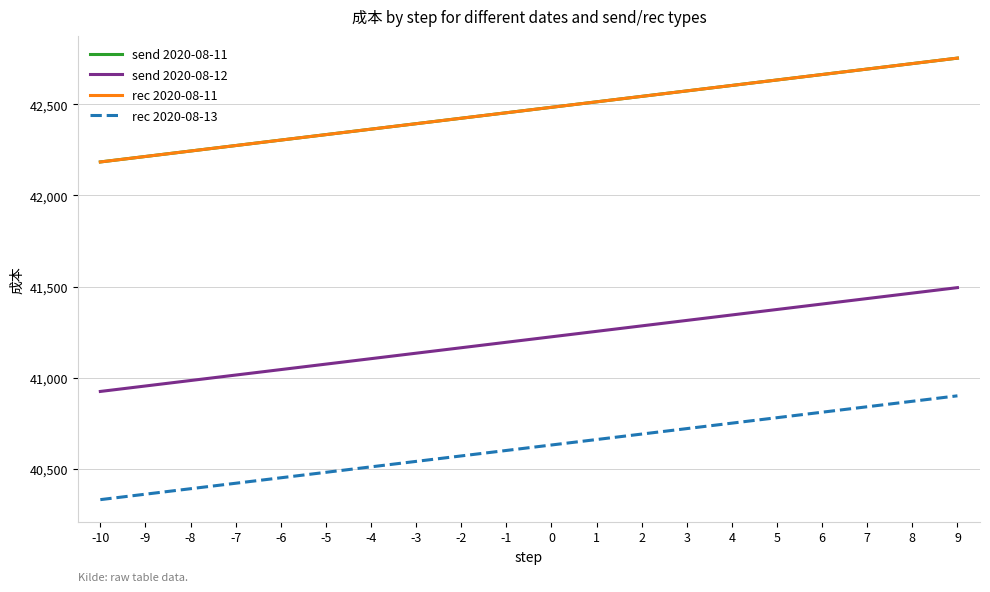

At how many categories does at least one series exceed 41508?

20